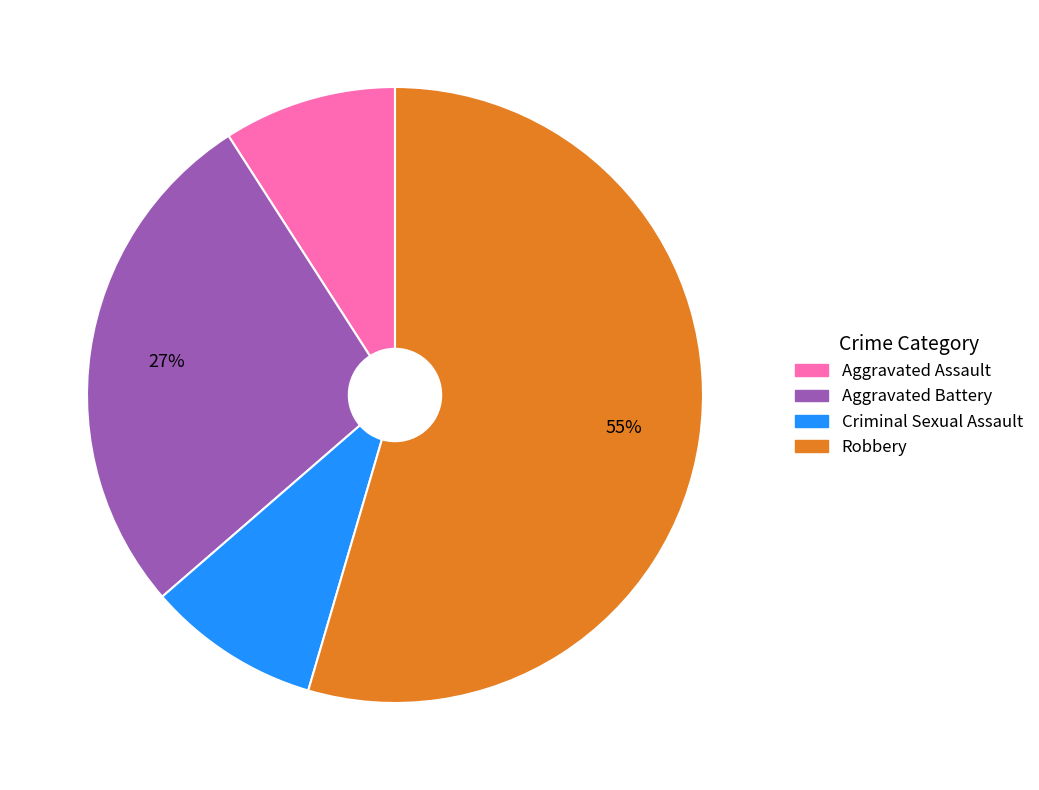

Combined, do Aggravated Battery and Criminal Sexual Assault account for over 50%?

No